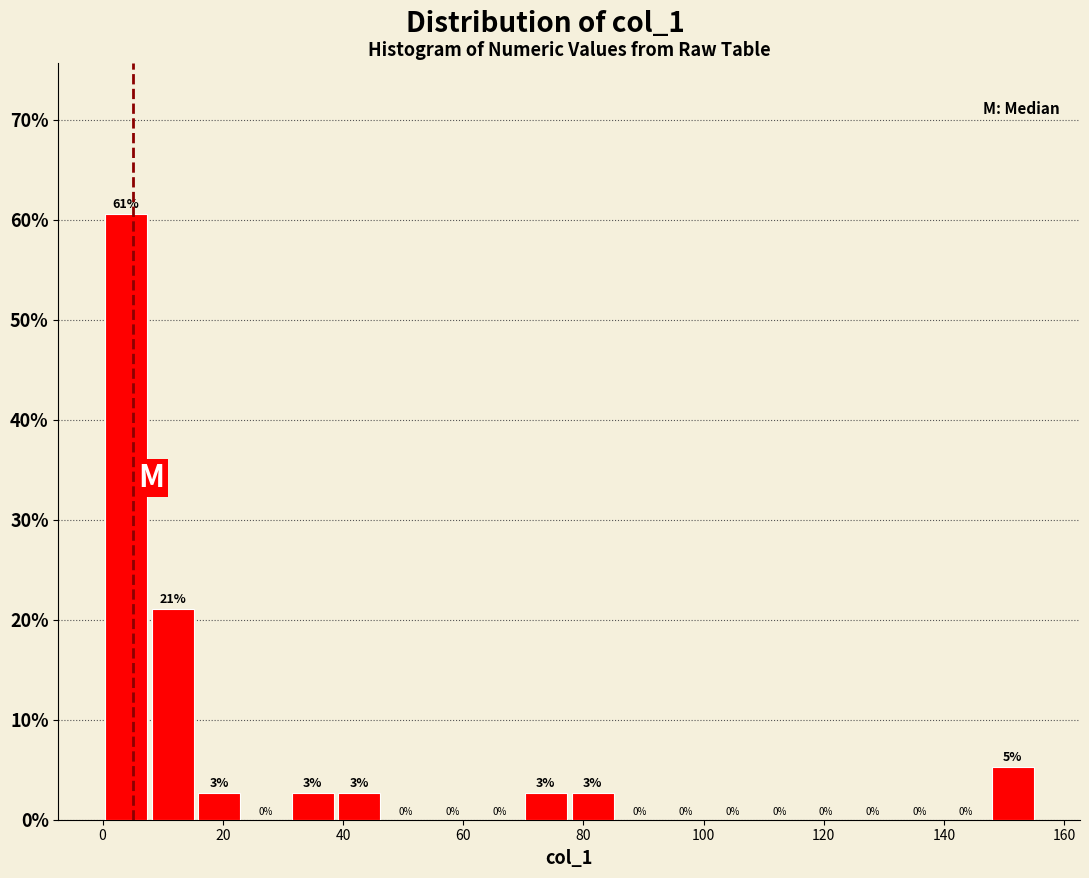

Around what value on the x-axis is the tallest bar? Give the approximate position of its centre, as read against the axis.

4